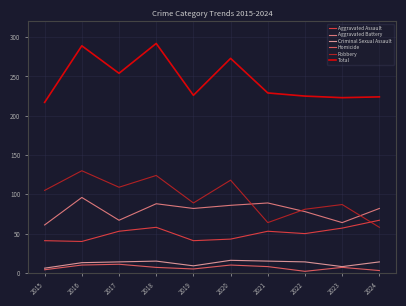

What is the total value across all series at 2023?

446